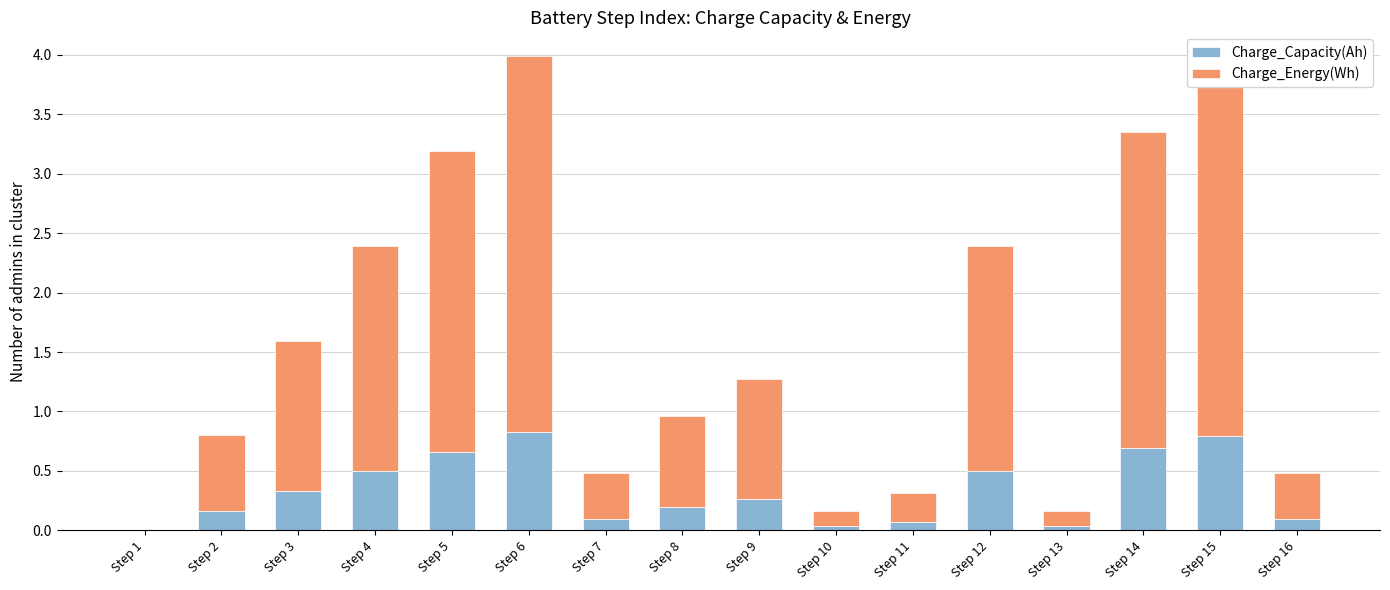

Are the bars horizontal?

No